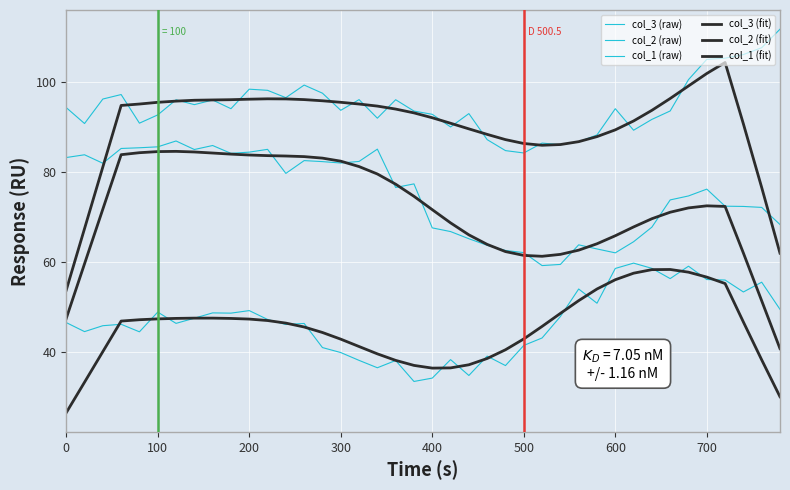

How many lines are shown in the chart?

6